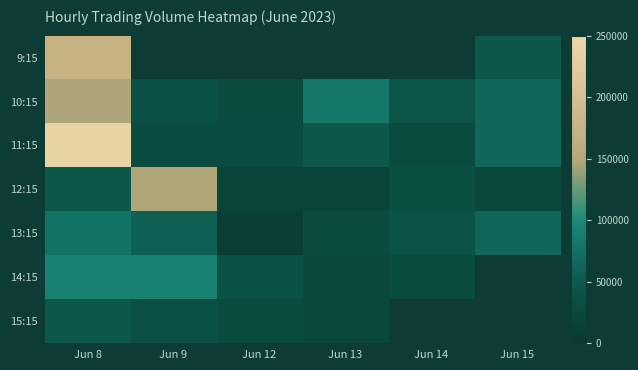

What is the lowest value of the 11:15 series?

28384.0